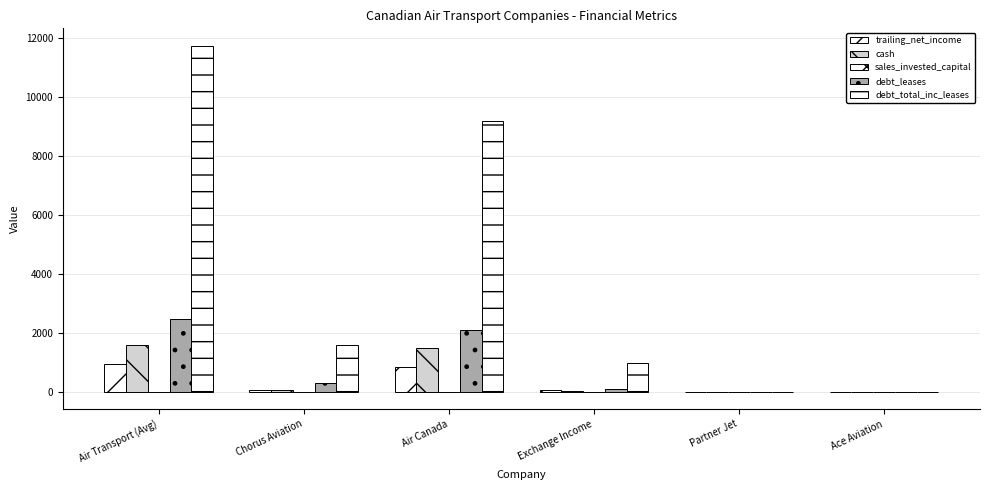

What is the label of the 1st bar from the left?

Air Transport (Avg)